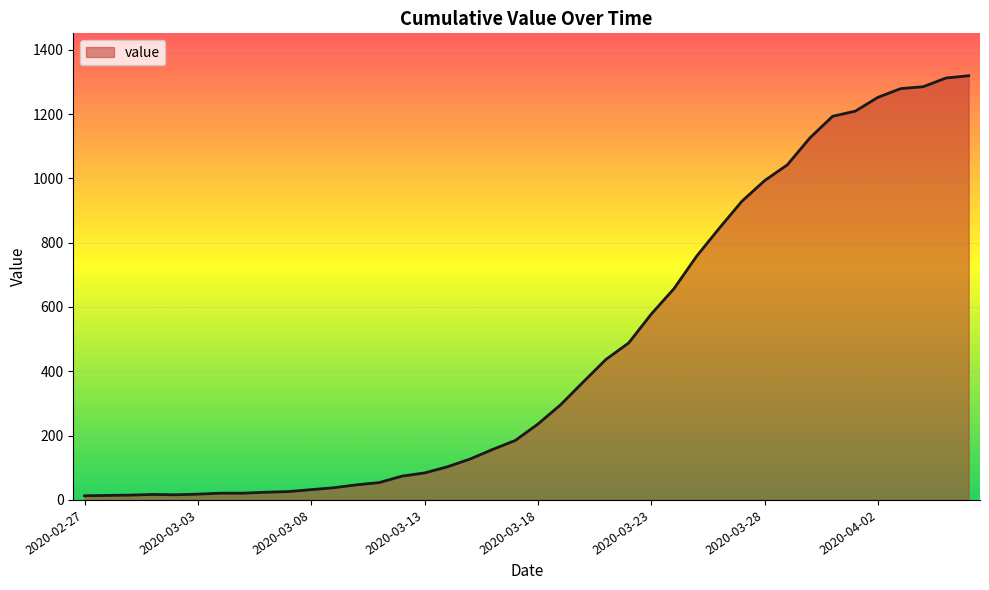

What is the maximum value shown in the chart?

1319